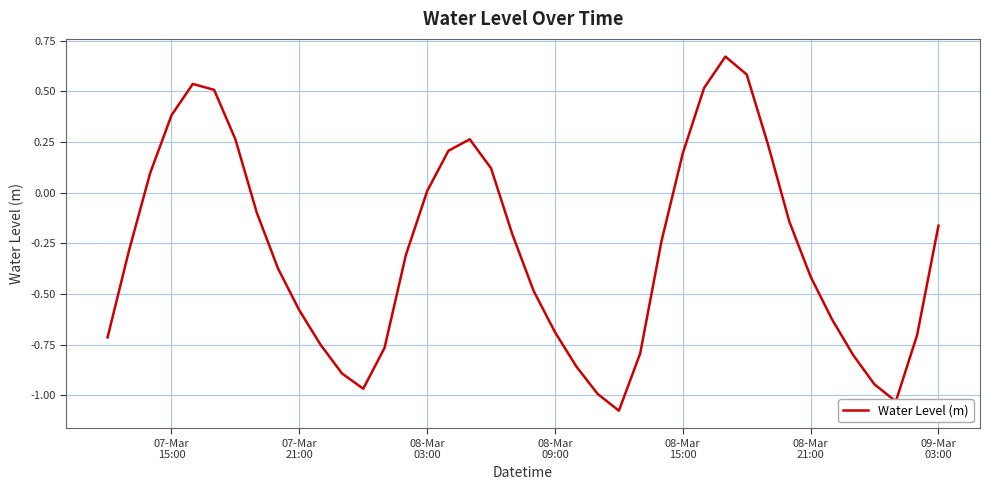

What is the difference between the maximum and minimum values?

1.7